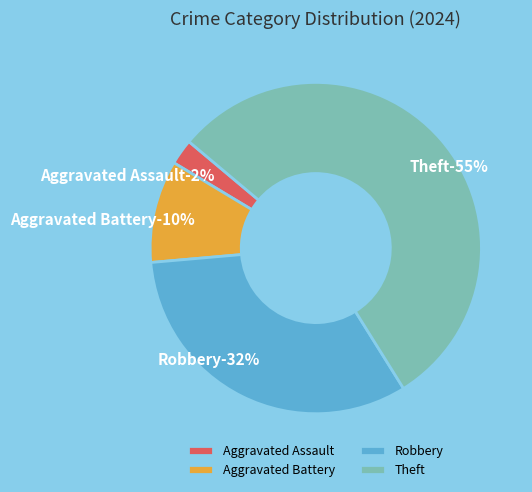

Is there any slice that represents more than half of the pie?

Yes